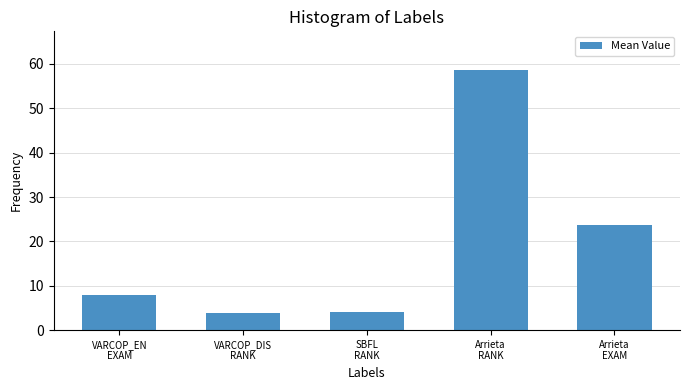

What is the value of the 1st bar from the left?

7.9